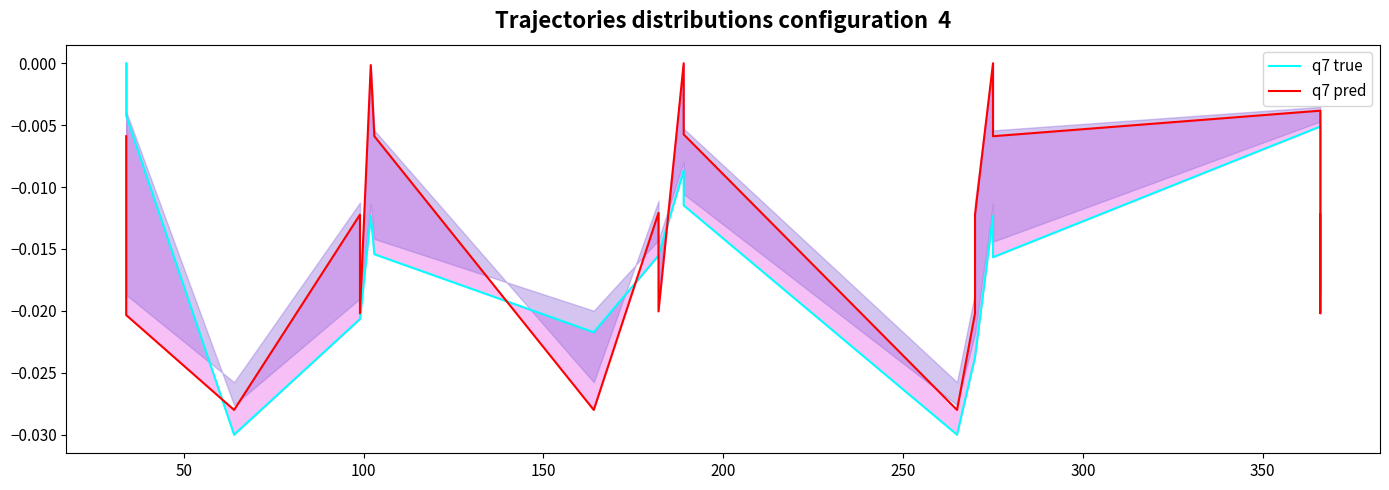

How many lines are shown in the chart?

2